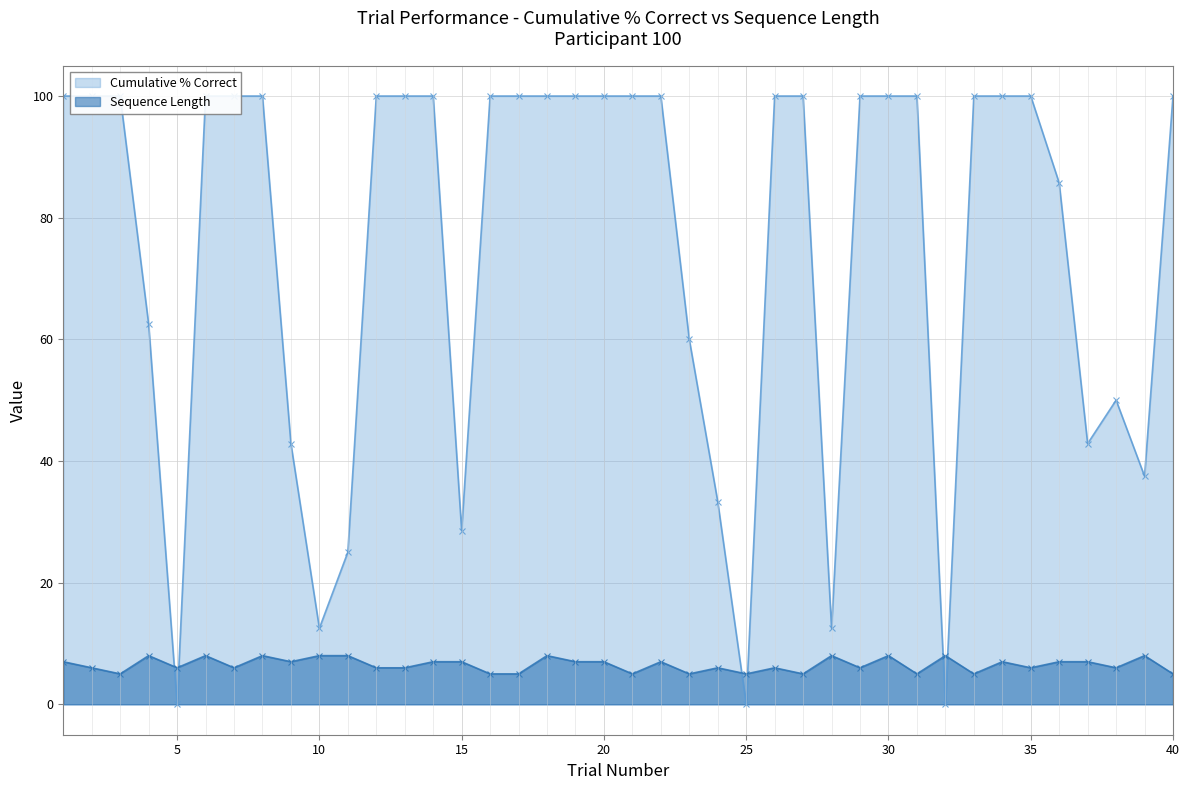

Reading left to right, extract all data points from this chart.

Cumulative % Correct: 100.0	100.0	100.0	62.5	0.0	100.0	100.0	100.0	42.9	12.5	25.0	100.0	100.0	100.0	28.6	100.0	100.0	100.0	100.0	100.0	100.0	100.0	60.0	33.3	0.0	100.0	100.0	12.5	100.0	100.0	100.0	0.0	100.0	100.0	100.0	85.7	42.9	50.0	37.5	100.0
Sequence Length: 7.0	6.0	5.0	8.0	6.0	8.0	6.0	8.0	7.0	8.0	8.0	6.0	6.0	7.0	7.0	5.0	5.0	8.0	7.0	7.0	5.0	7.0	5.0	6.0	5.0	6.0	5.0	8.0	6.0	8.0	5.0	8.0	5.0	7.0	6.0	7.0	7.0	6.0	8.0	5.0